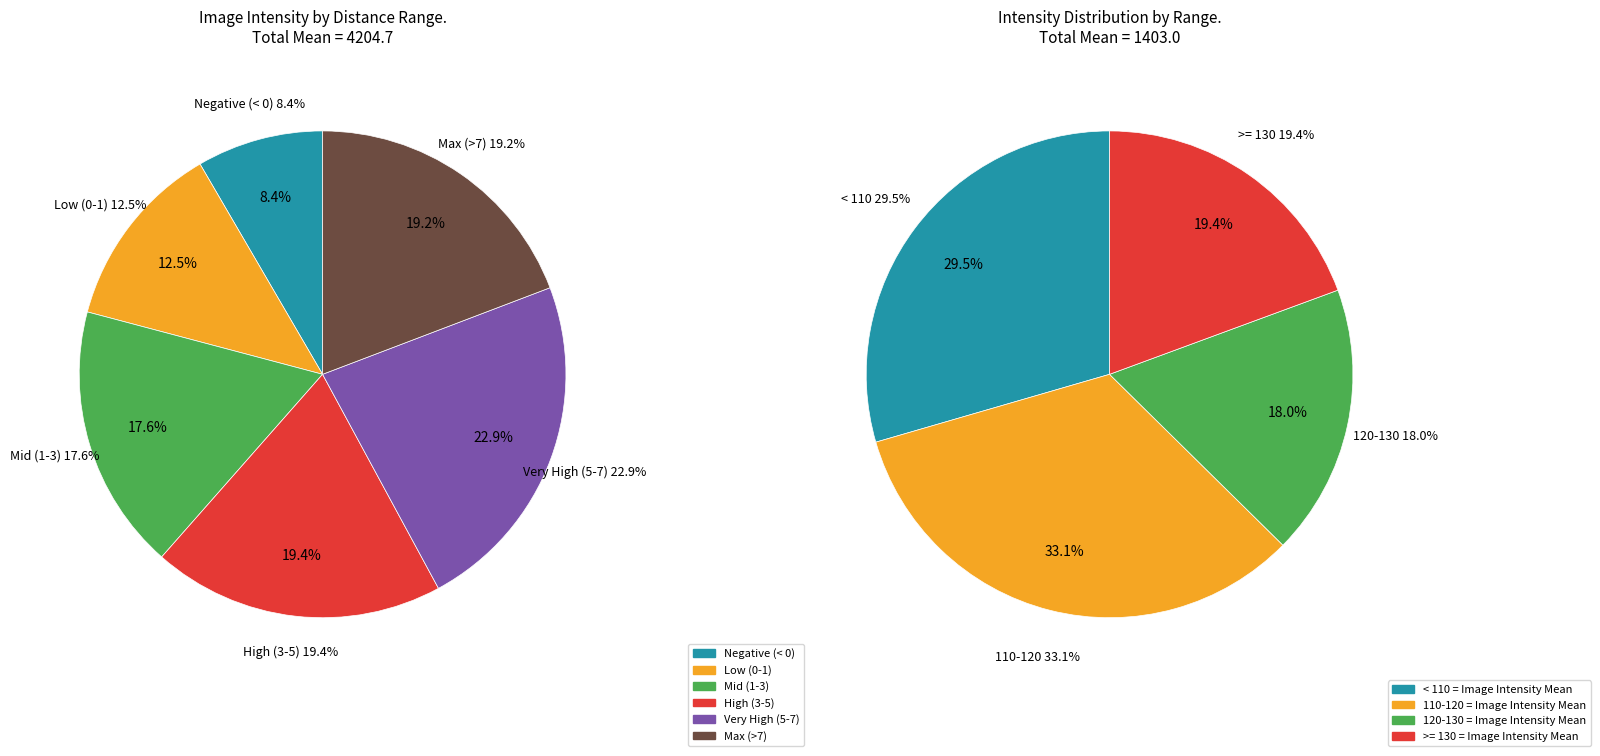

Combined, do 0.4035 and 1.7485 account for over 50%?

No